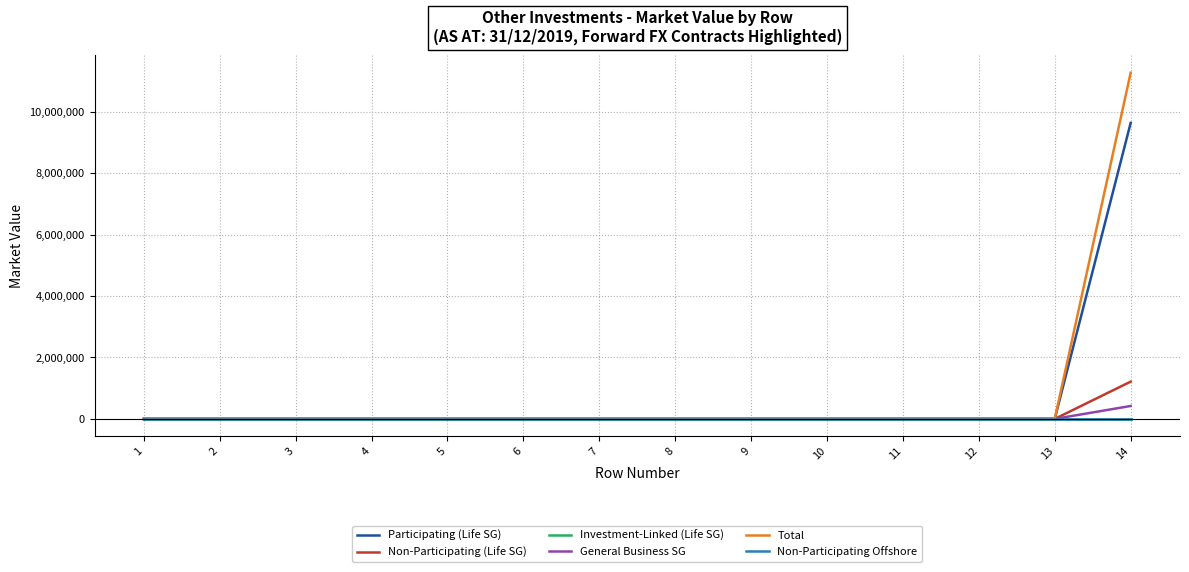

True or false: Participating (Life SG) and Non-Participating (Life SG) intersect in this chart.

False